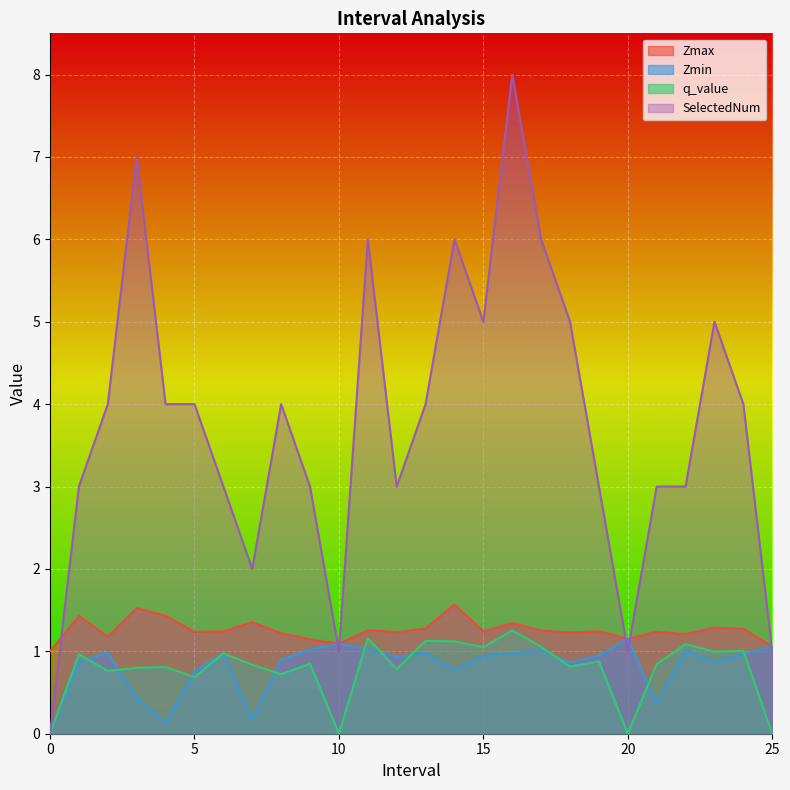

What is the difference between the SelectedNum values at 11.0 and 7.0?

4.0